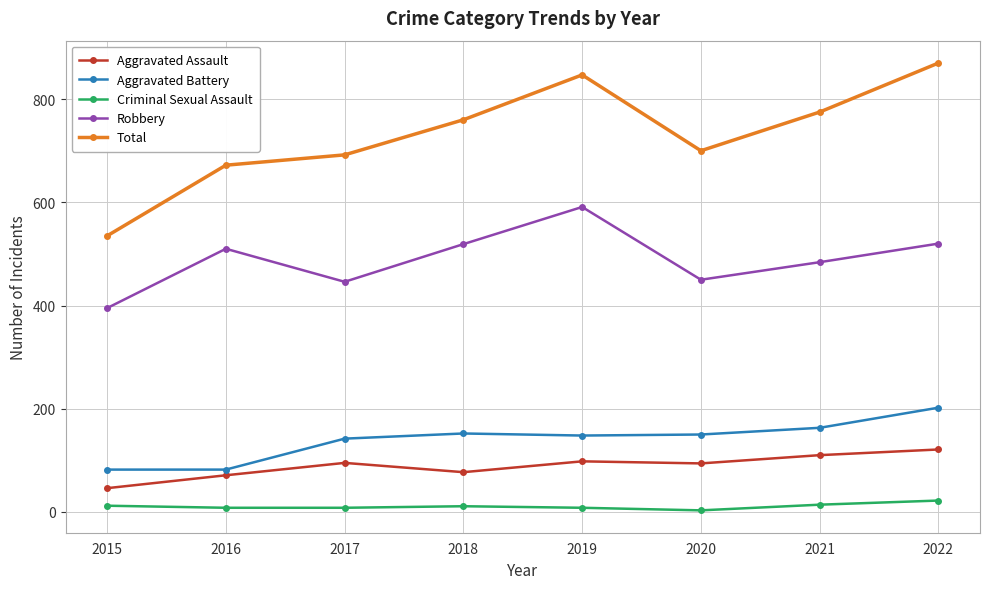

Is this an area chart (filled region under the line)?

No